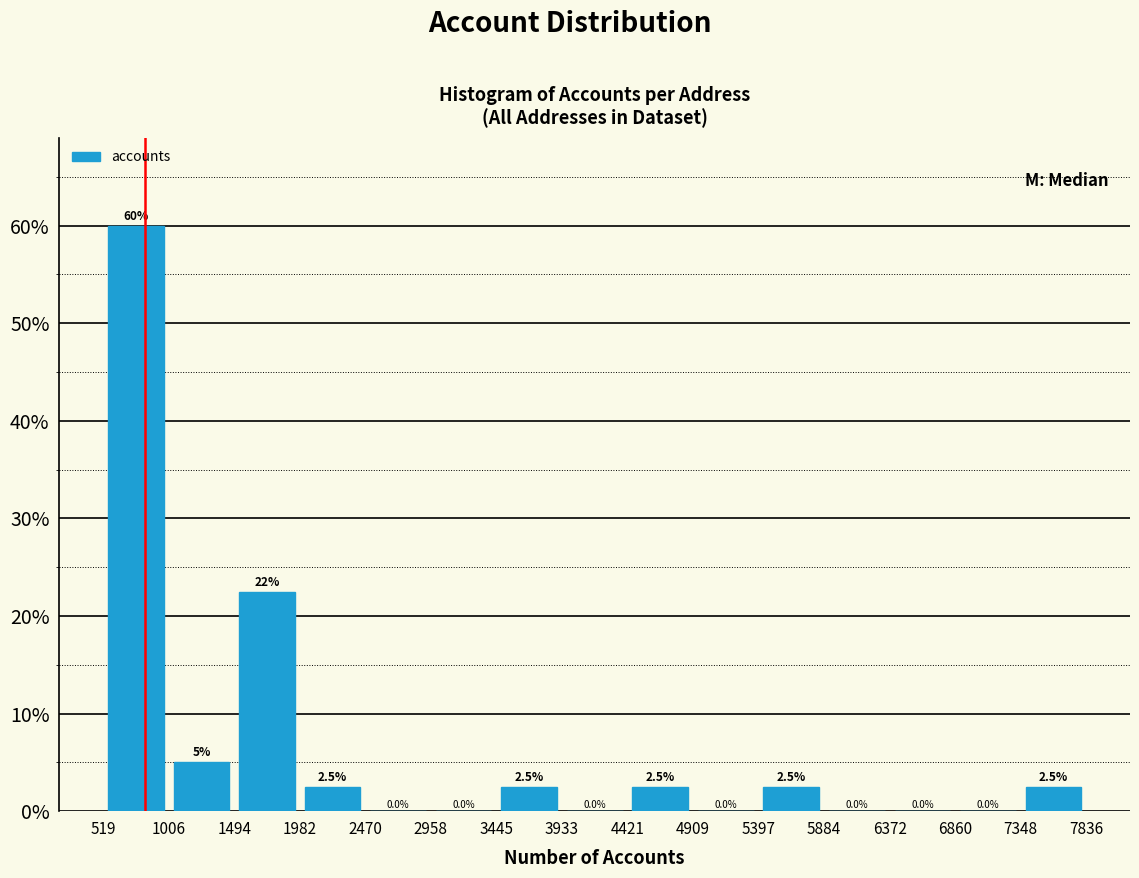

Over which range of the x-axis is the bar tallest?

519 to 1006